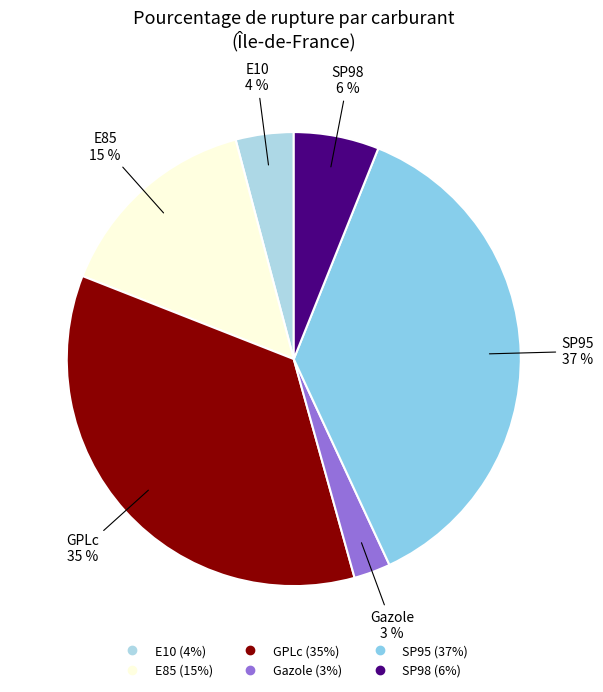

Is the sum of E10 and SP95 greater than half?

No